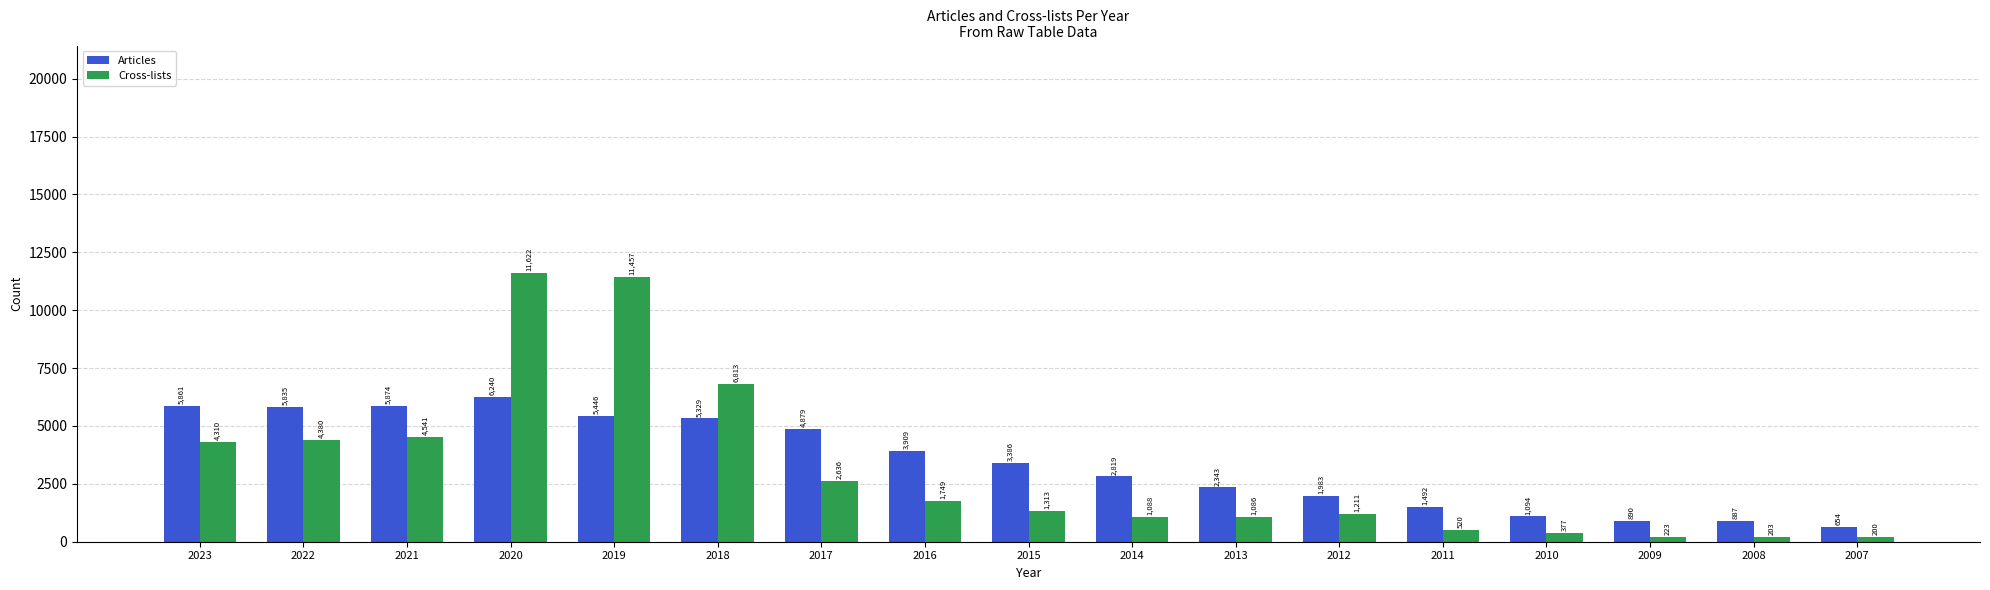

True or false: Cross-lists has a value of 1086 at 2013.

True